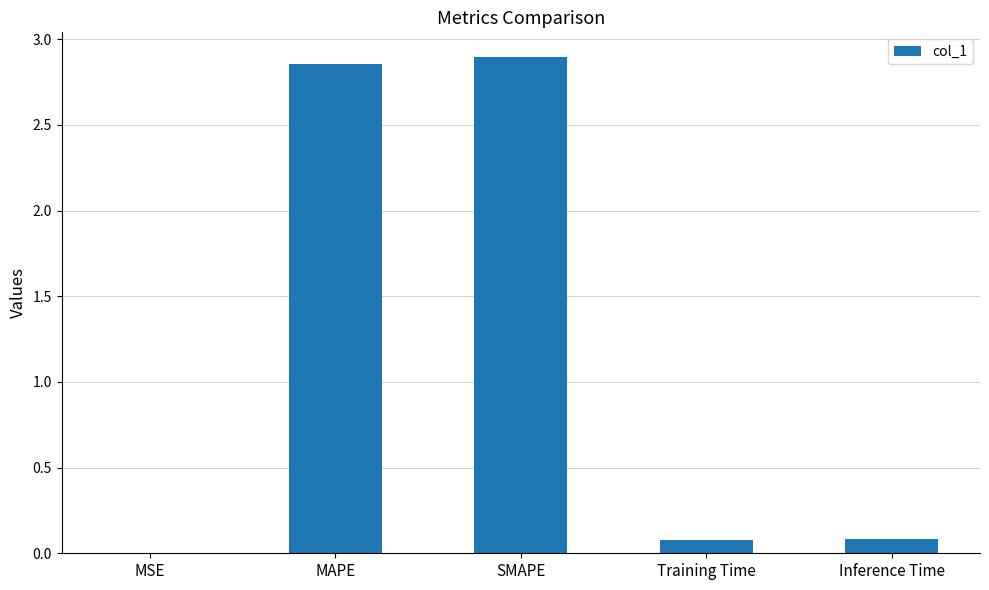

Is it true that the value at Training Time is 0.1?

True